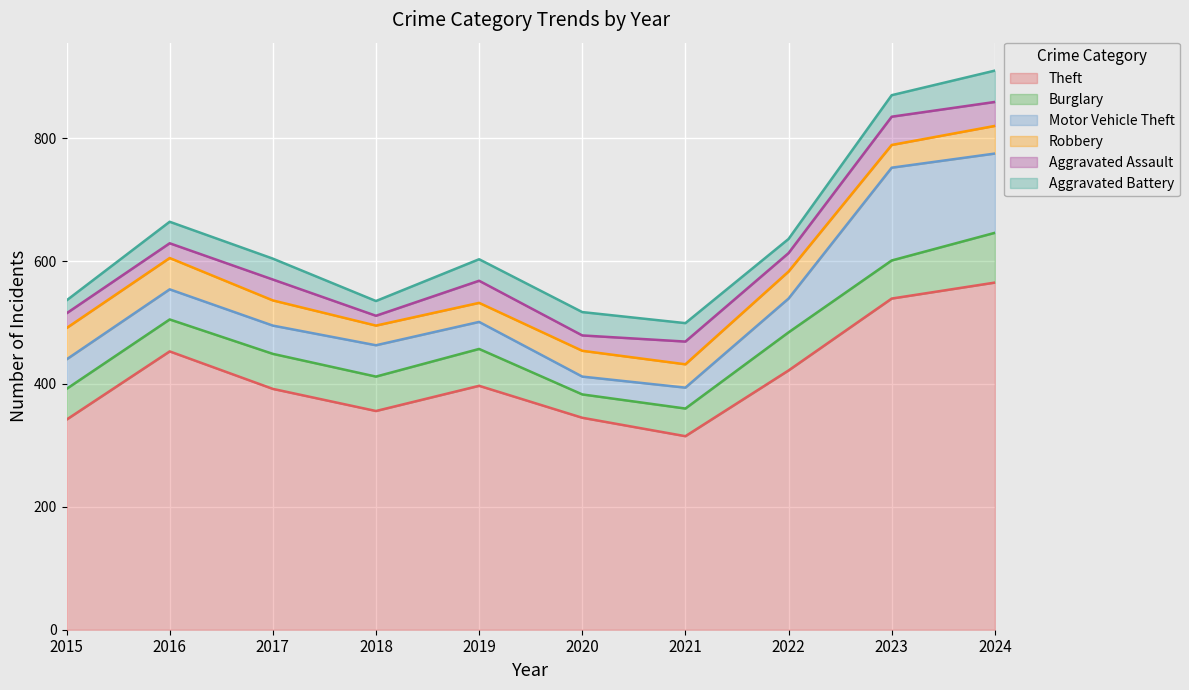

True or false: Motor Vehicle Theft has a value of 129 at 2024.

True